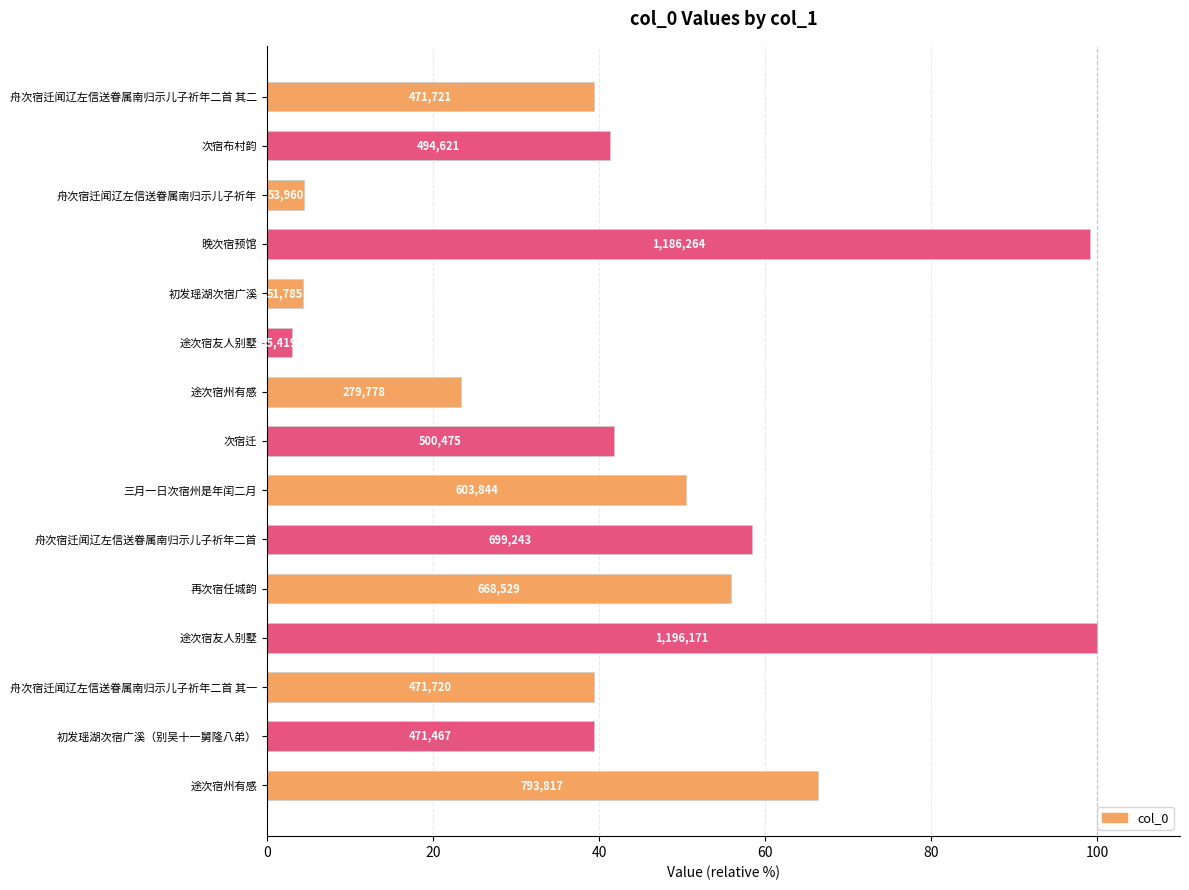

What is the smallest value displayed?

3.0